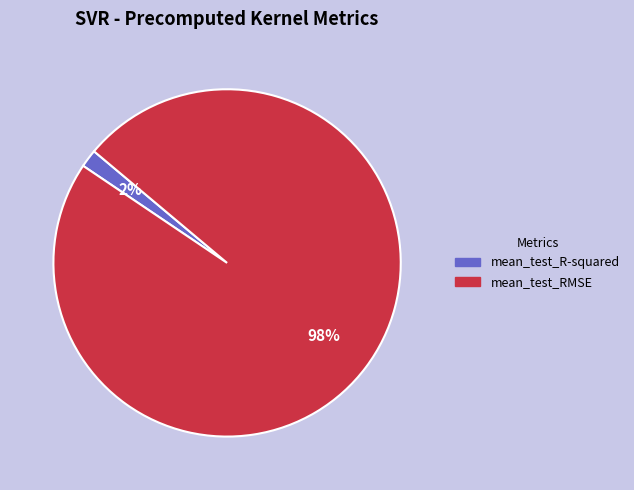

Which slice is the largest?

mean_test_RMSE